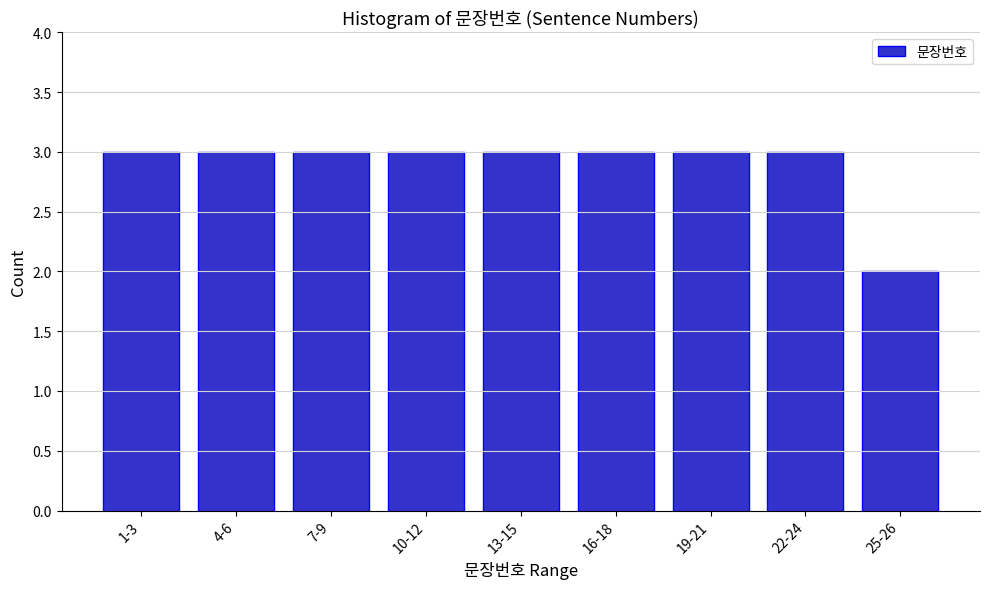

Reading right to left, list all the values displayed in this chart.

2	3	3	3	3	3	3	3	3